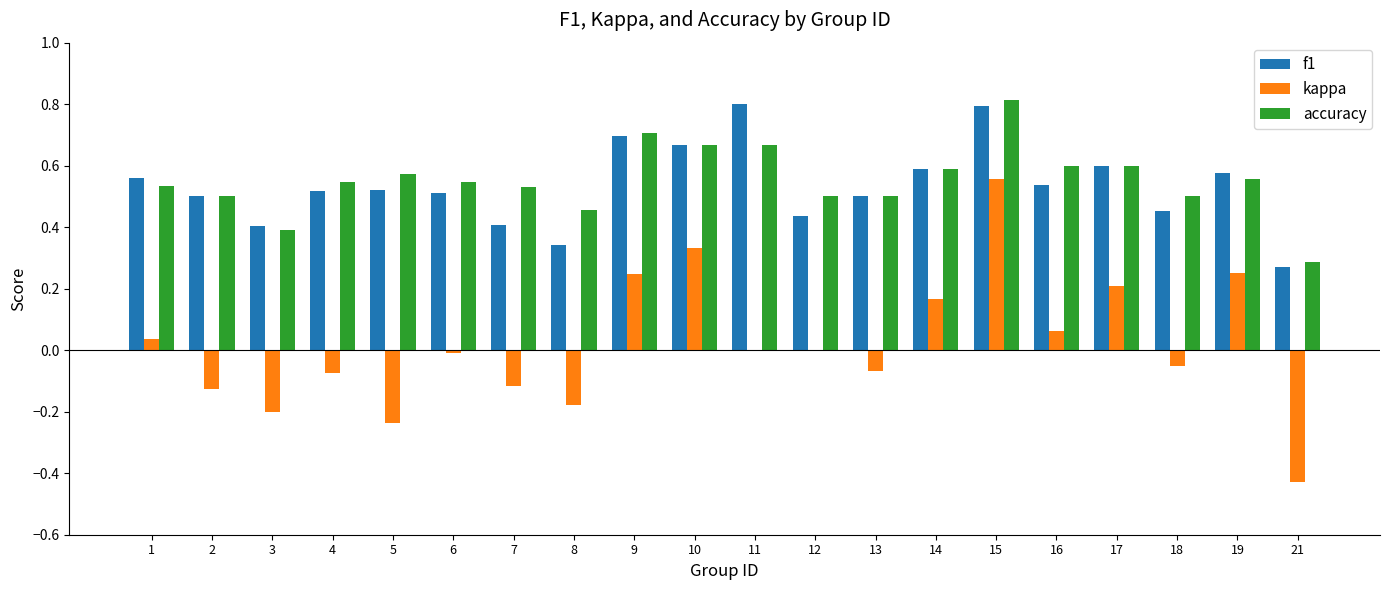

Which series has the largest total across all categories?

accuracy